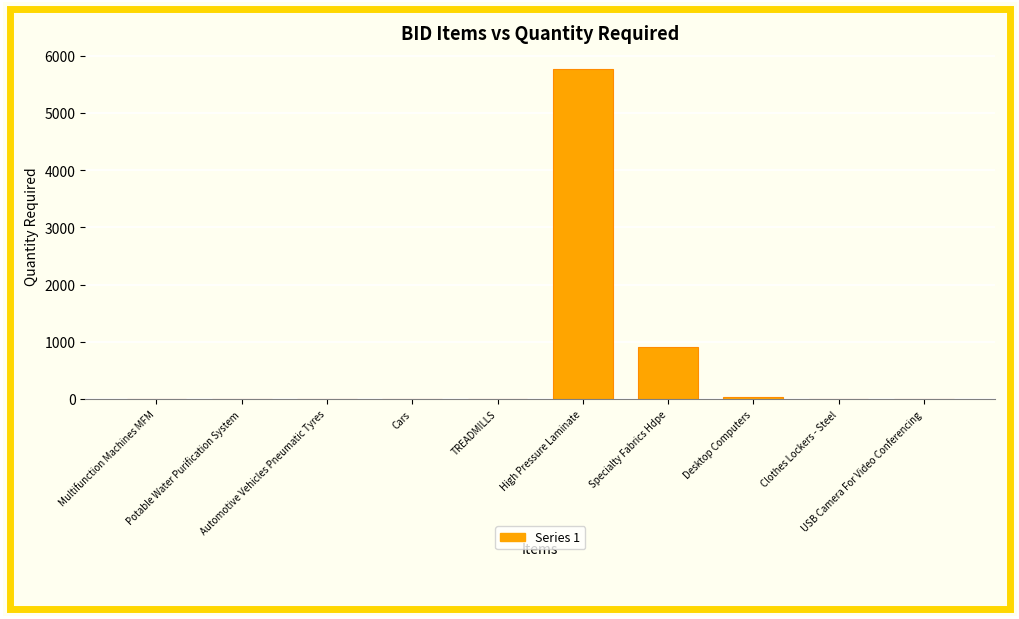

What is the greatest value displayed?

5760